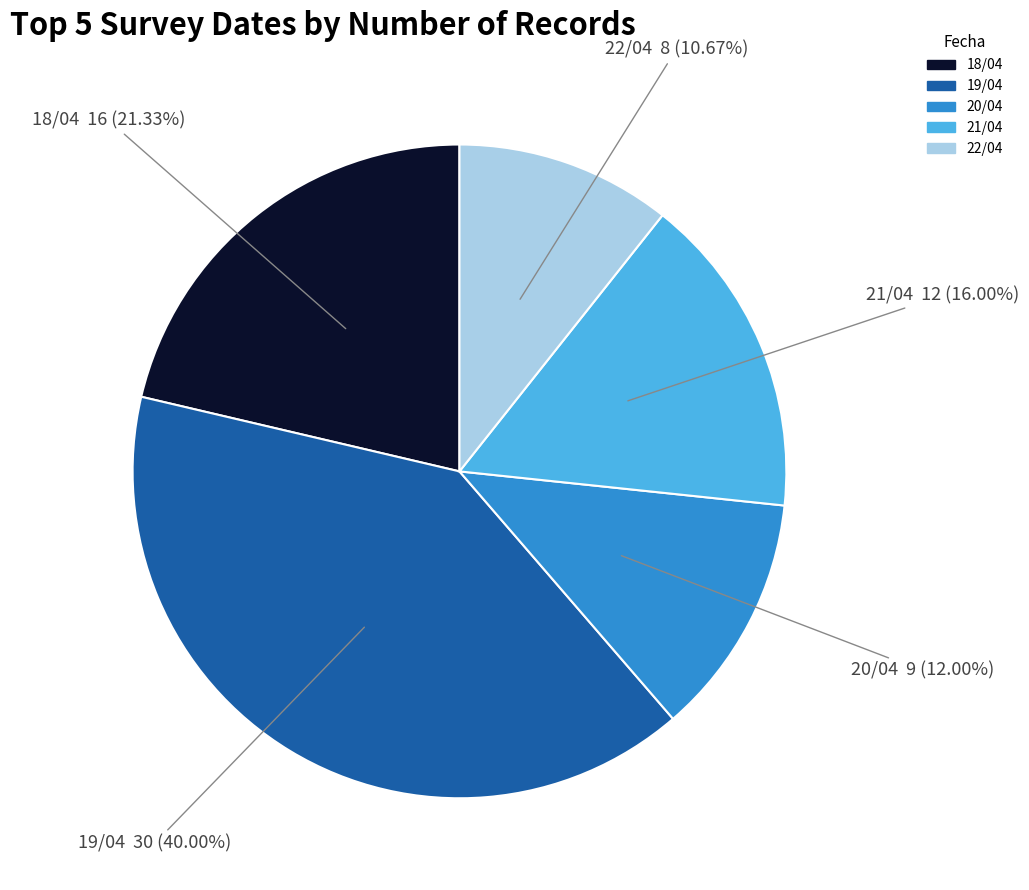

How many segments does this pie chart have?

5